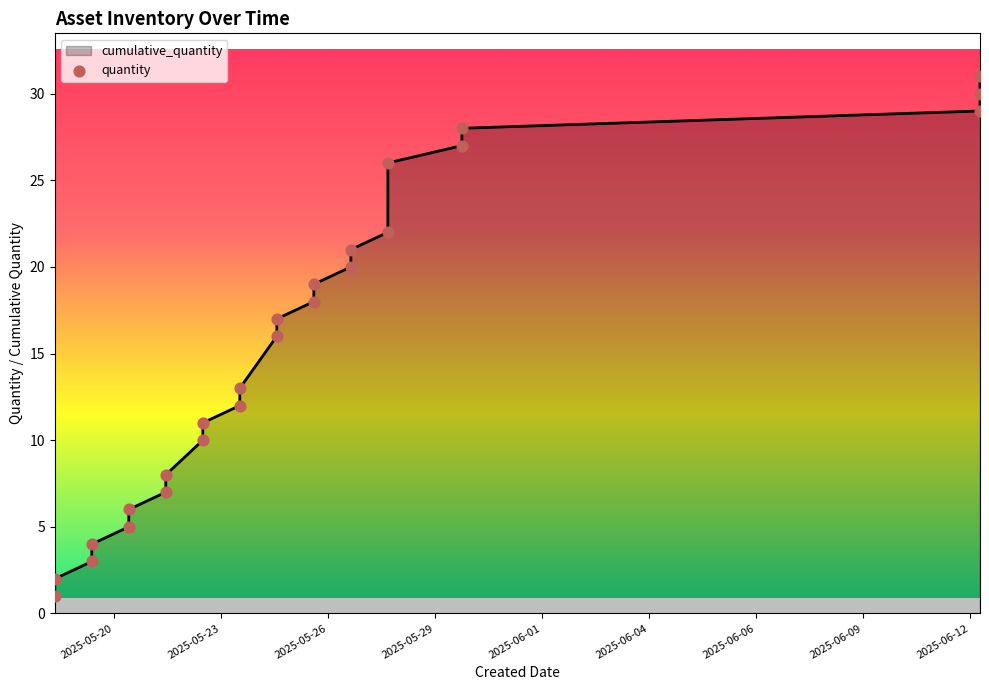

Approximately how many times larger is the value at 2025-06-13 compared to 2025-05-25?

1.9